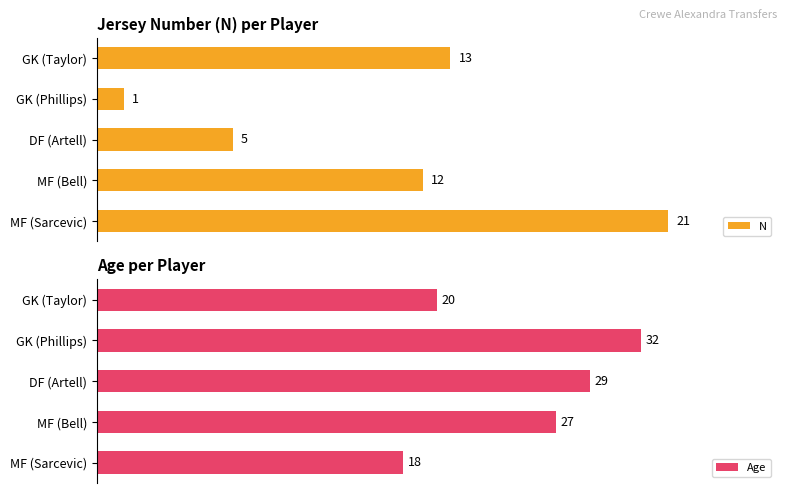

Where is N nearest to the value 11?

MF (Bell)